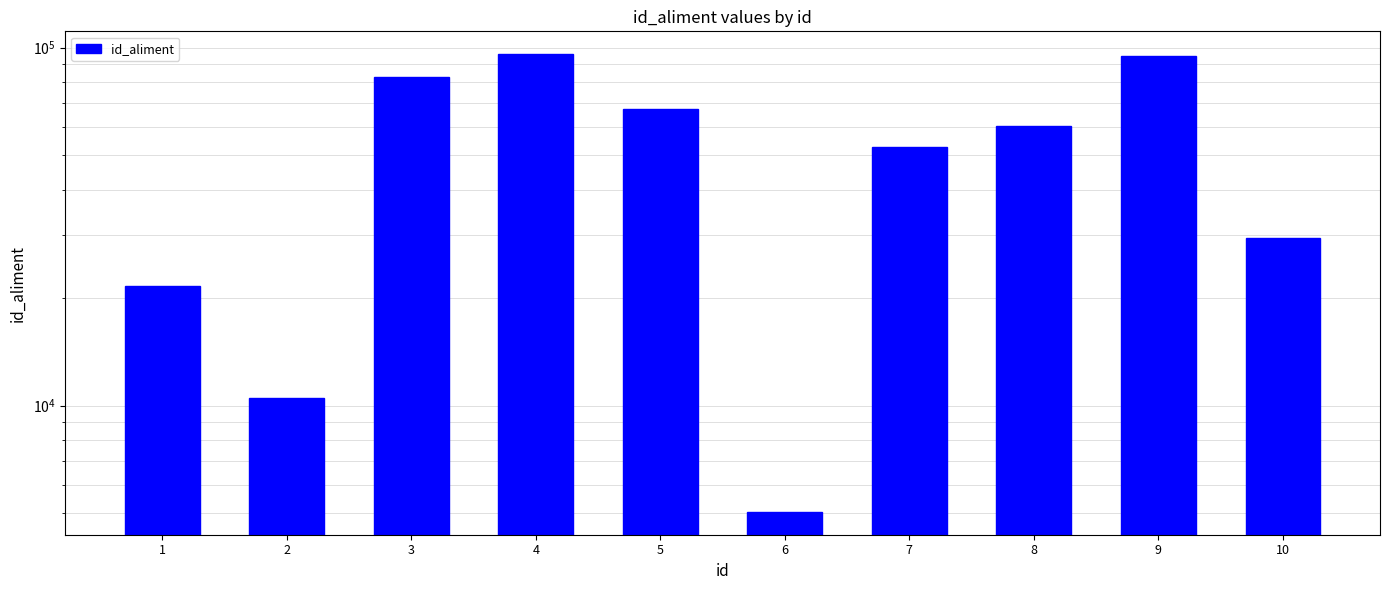

True or false: the data shows 60401 at 8.

True